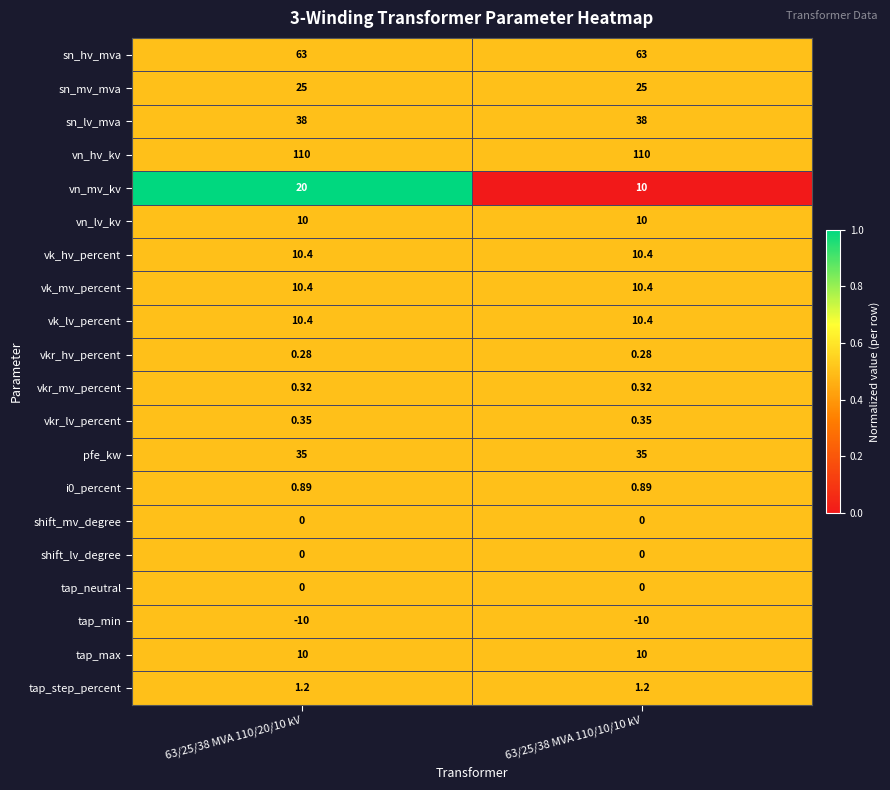

Is the value of sn_lv_mva at 63/25/38 MVA 110/10/10 kV greater than the value of tap_step_percent at 63/25/38 MVA 110/20/10 kV?

Yes